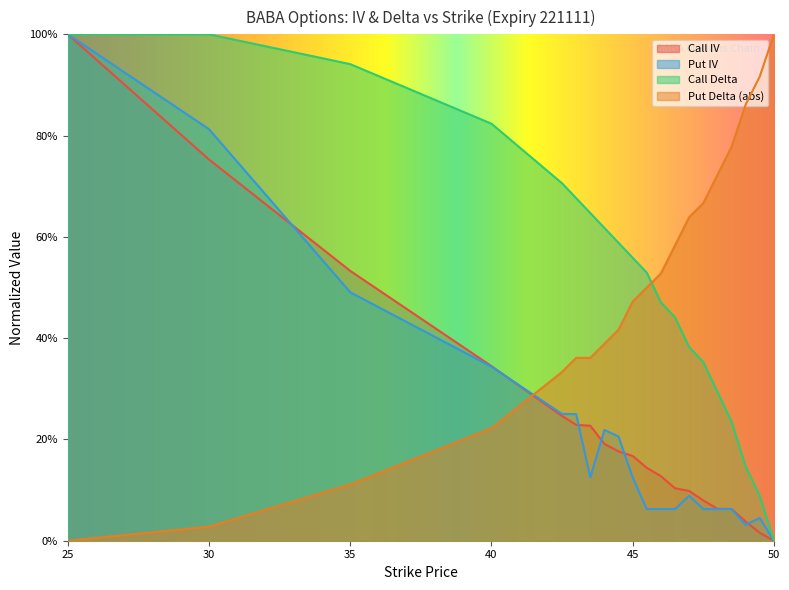

Read the Call IV value at 42.5.

0.2